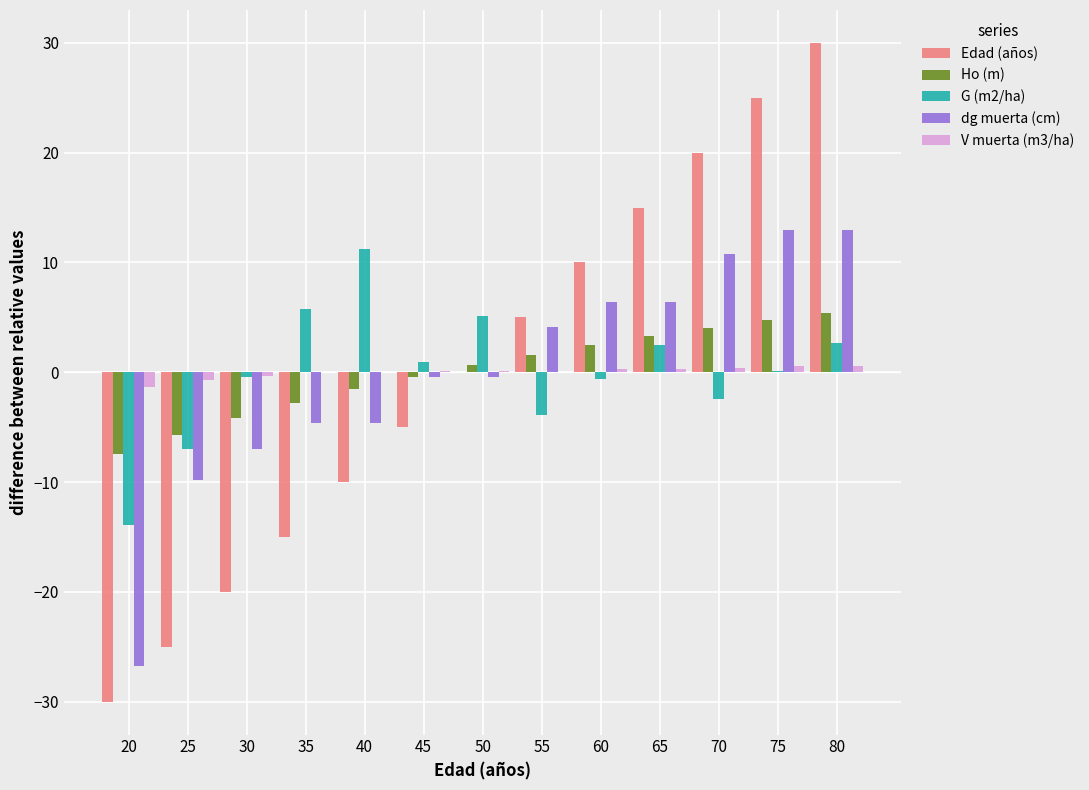

At which category is the sum across all series the highest?

80